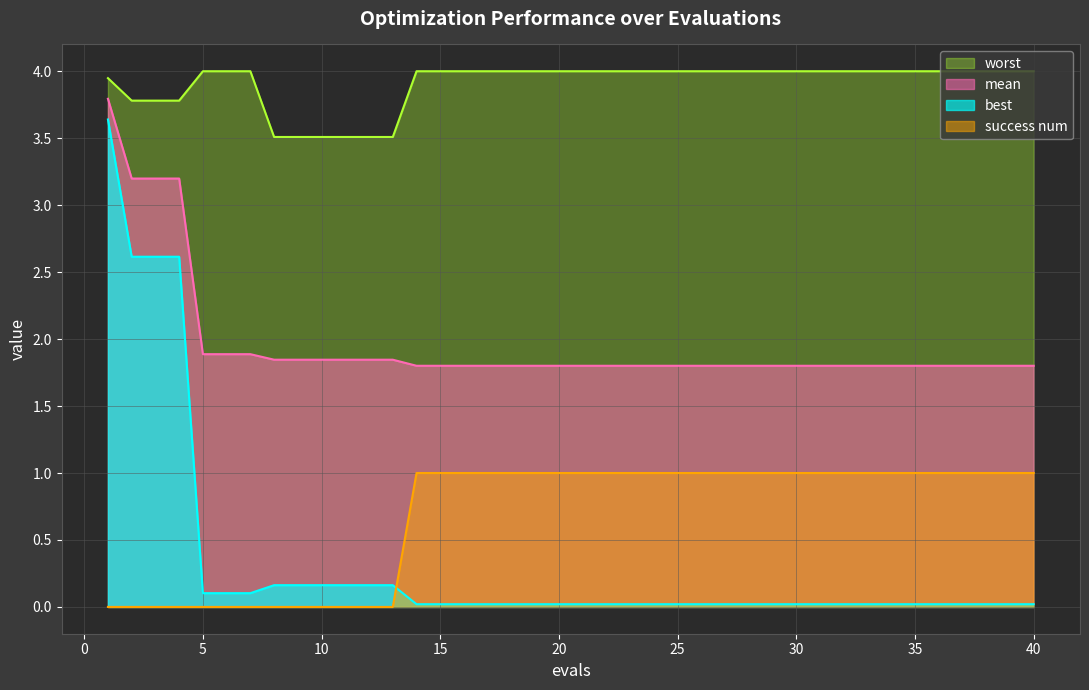

How many categories are shown in the chart?

40